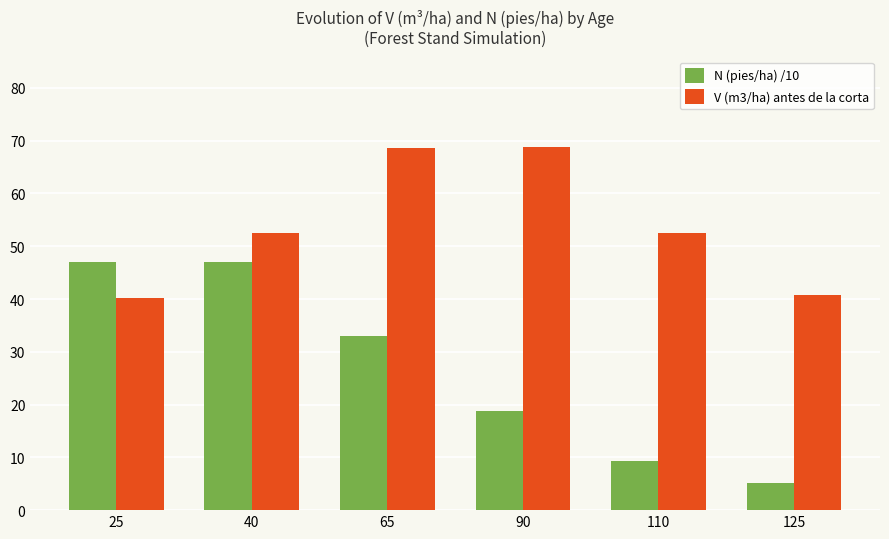

Which series has the widest spread of values?

N (pies/ha) /10